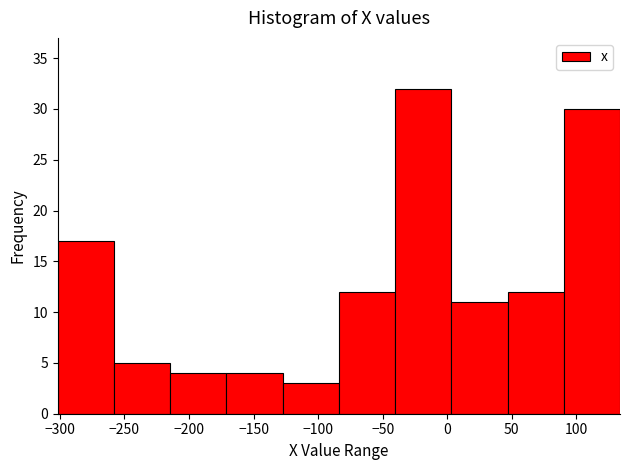

Which range on the x-axis has the tallest bar?

-40 to 5